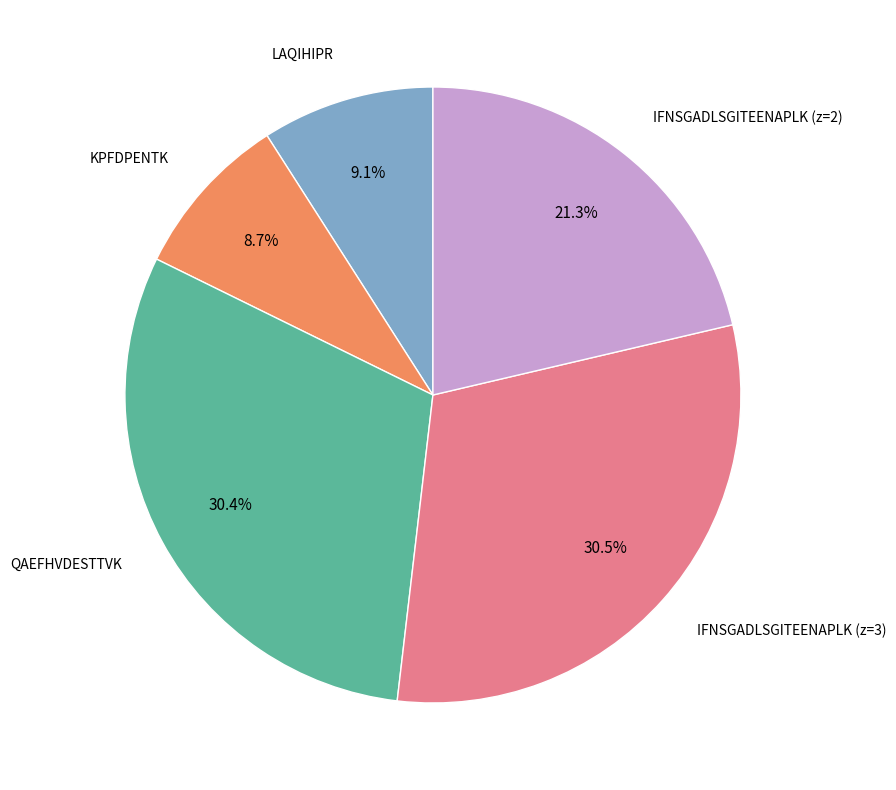

Does any single category account for the majority?

No